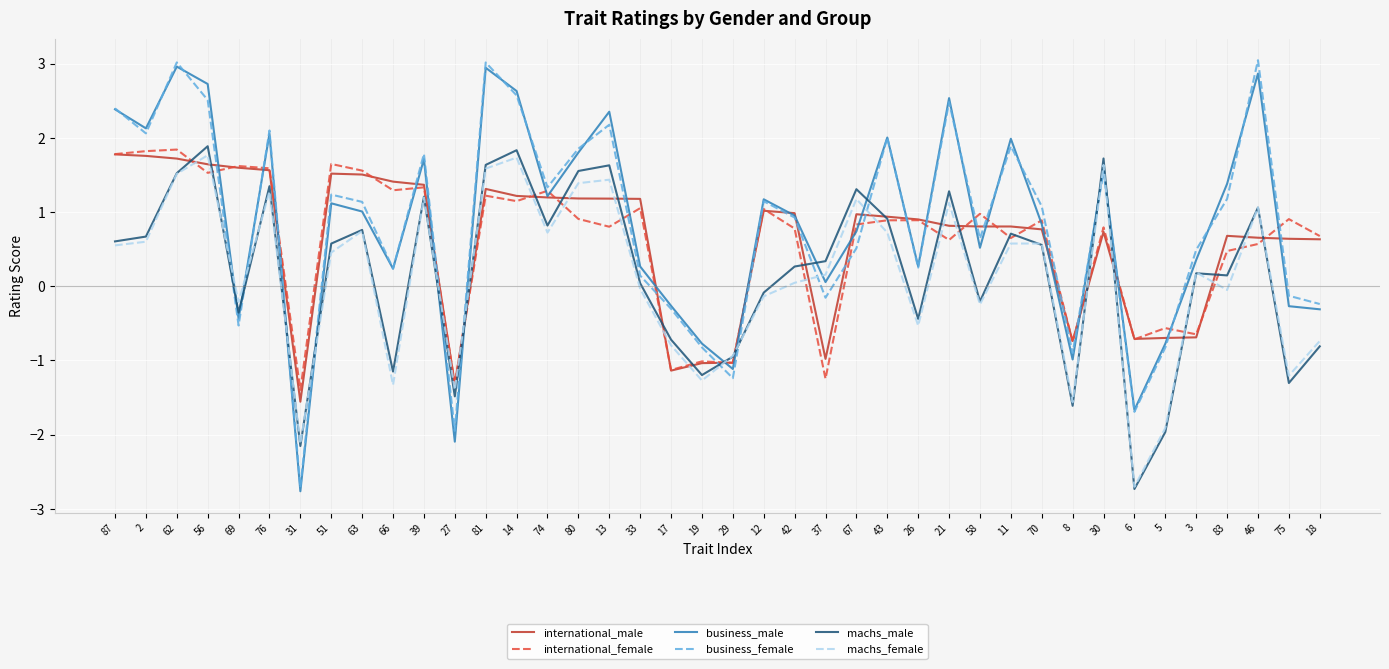

True or false: international_female has more than 2 interior local peaks.

True